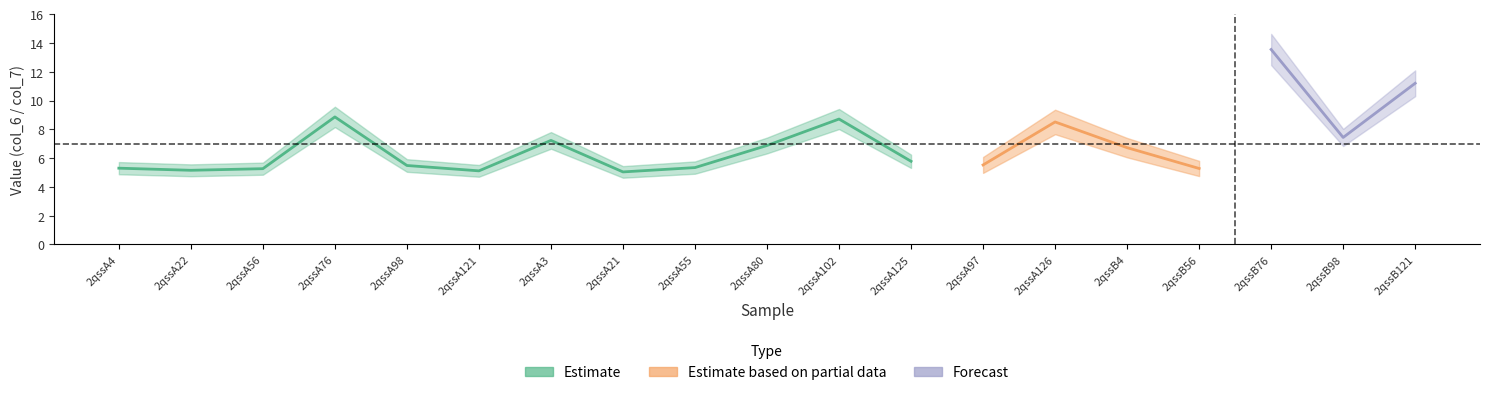

At which category is the sum across all series the highest?

2qssB76